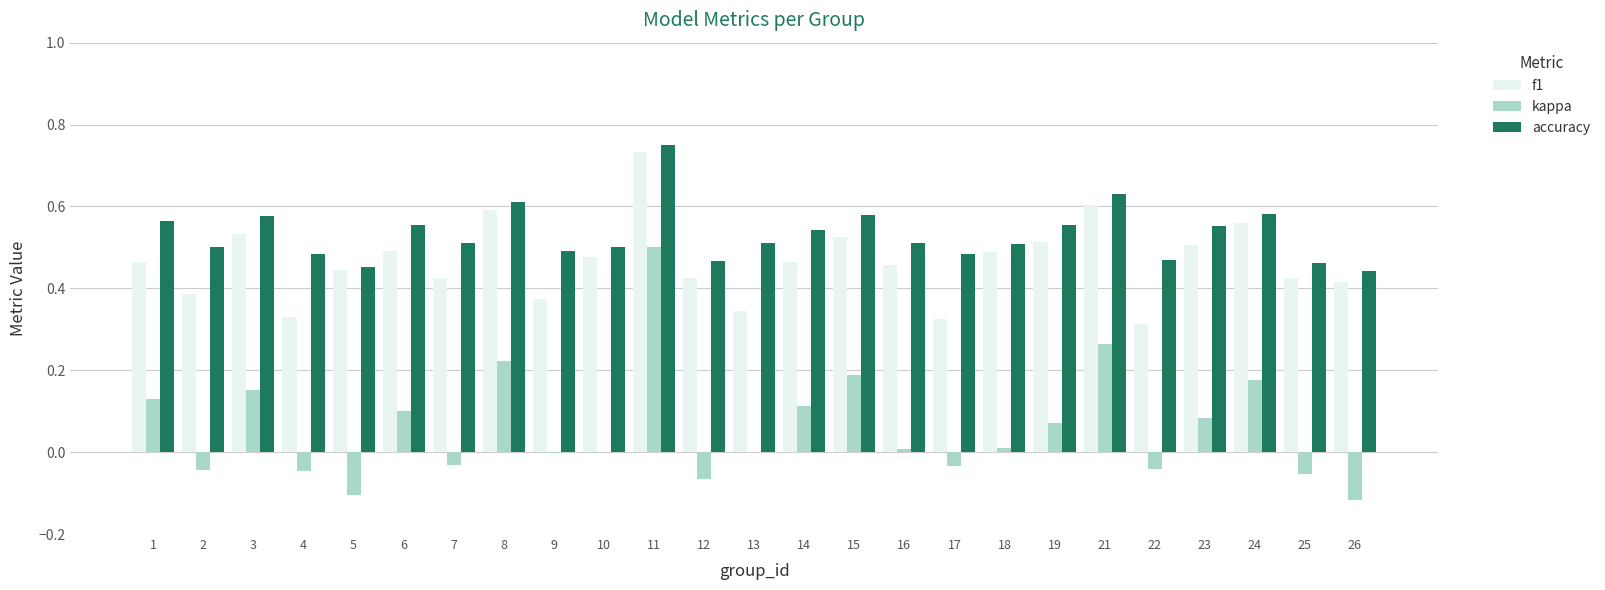

Between 9 and 21, which series saw the biggest shift?

kappa